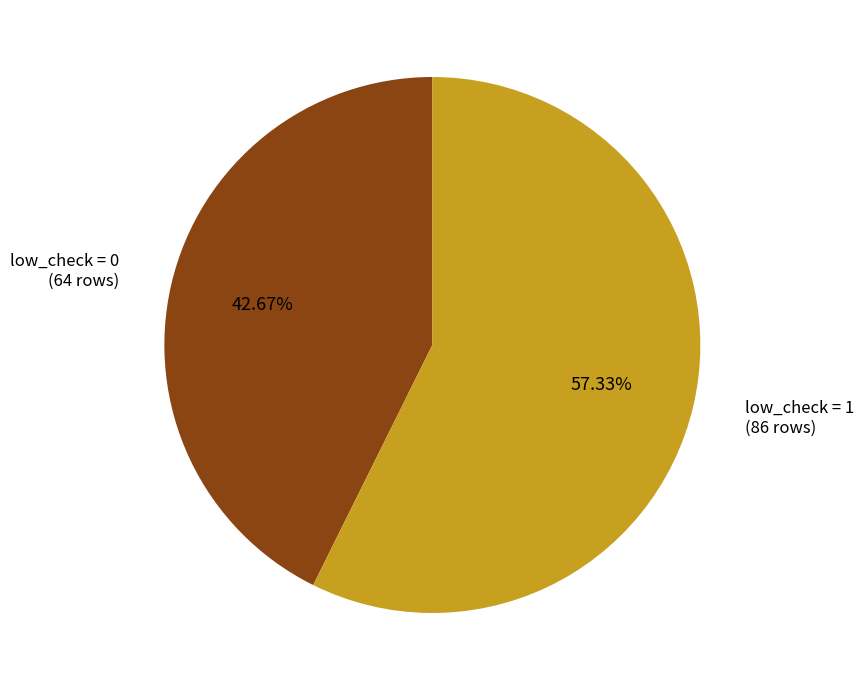

Is there a majority slice in this chart?

Yes